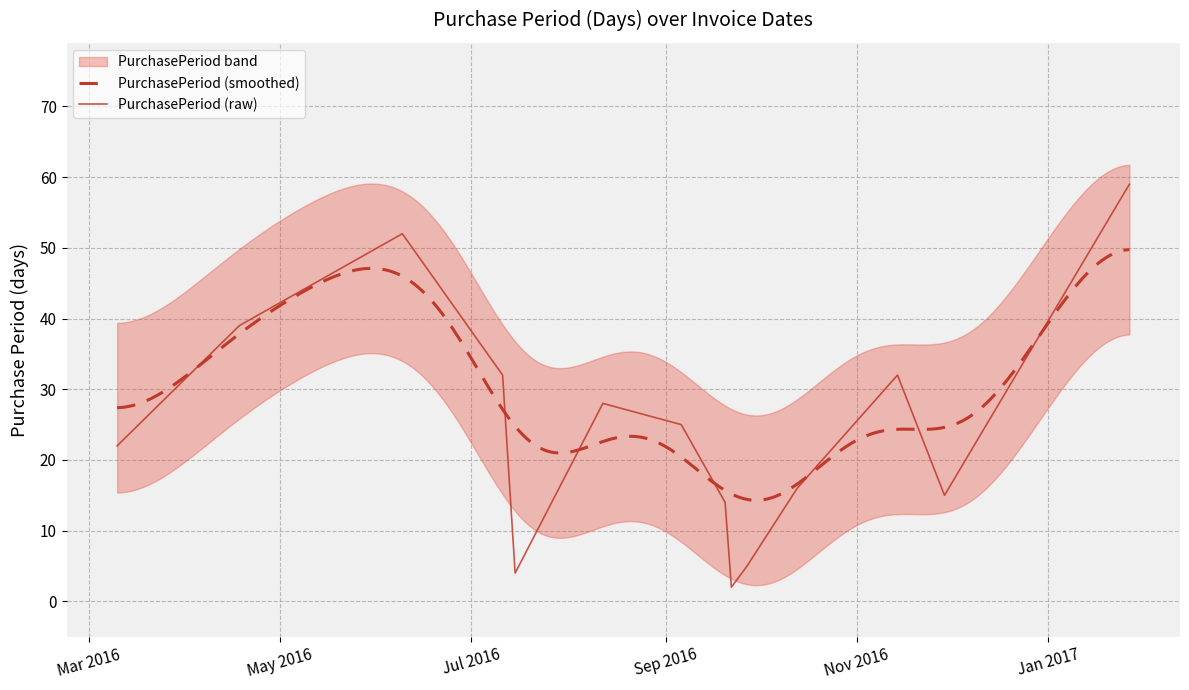

What is the label of the 13th point from the right?

2016-04-18